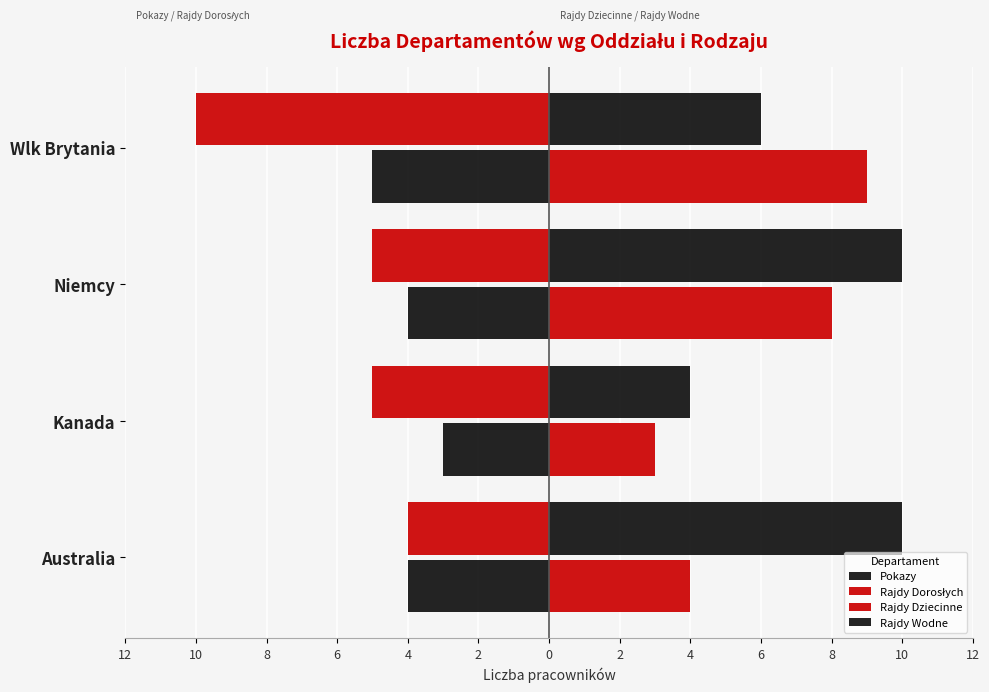

Which series has the widest spread of values?

Rajdy Dorosłych